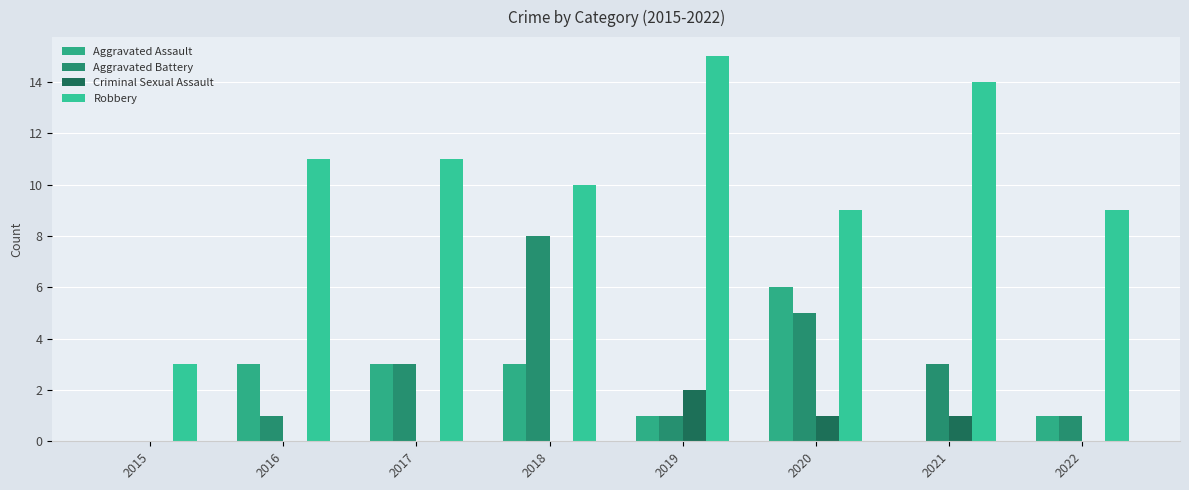

The Aggravated Assault series shows 4 at 2017. True or false?

False